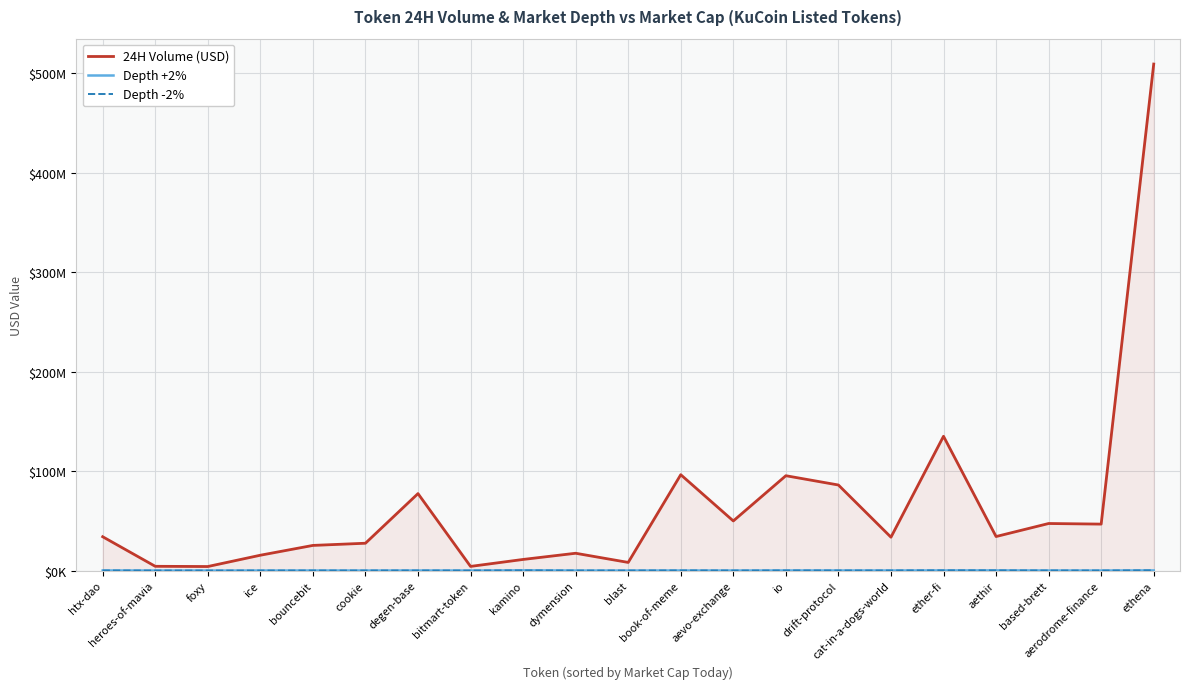

What position from the left is ethena?

21